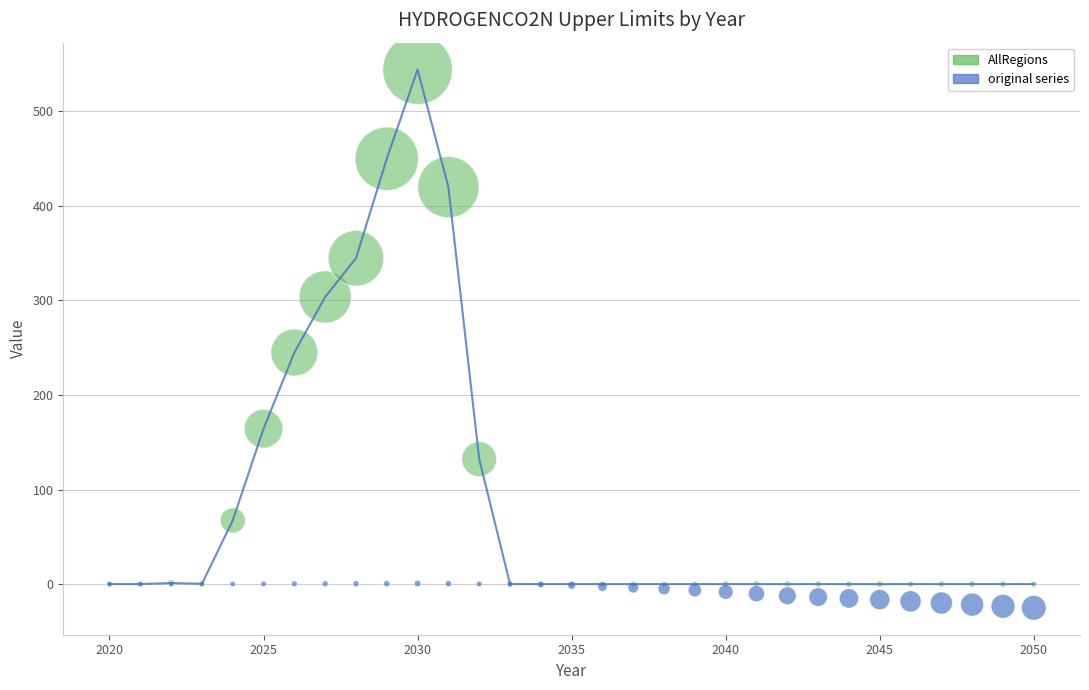

Across all series, what Y value is closest to 259?

244.9